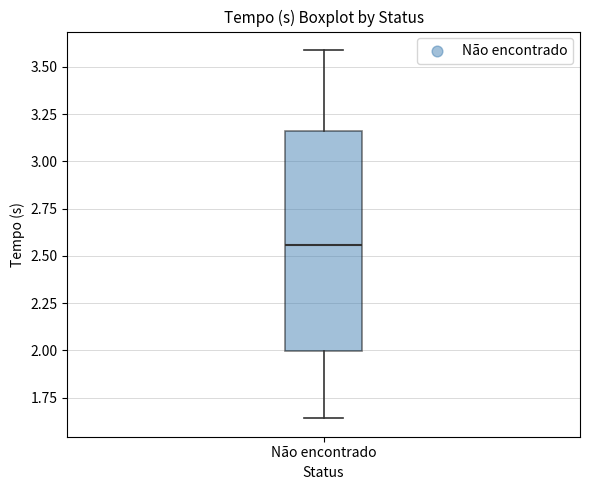

Read this box plot against the y-axis: the position of the median line, the range covered by the box, and the ends of both whiskers. The values are not printed on the chart, so give them approximately, as read against the axis.

median 2.55, box 2.00 to 3.15, whiskers 1.65 to 3.60